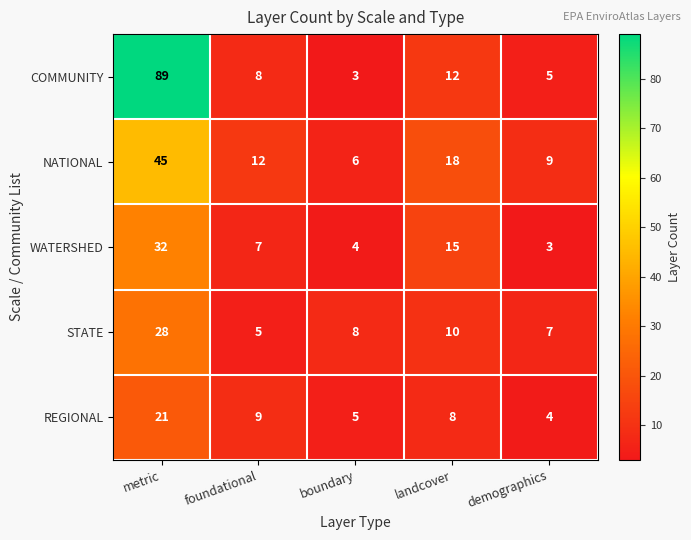

Which series has the widest spread of values?

COMMUNITY